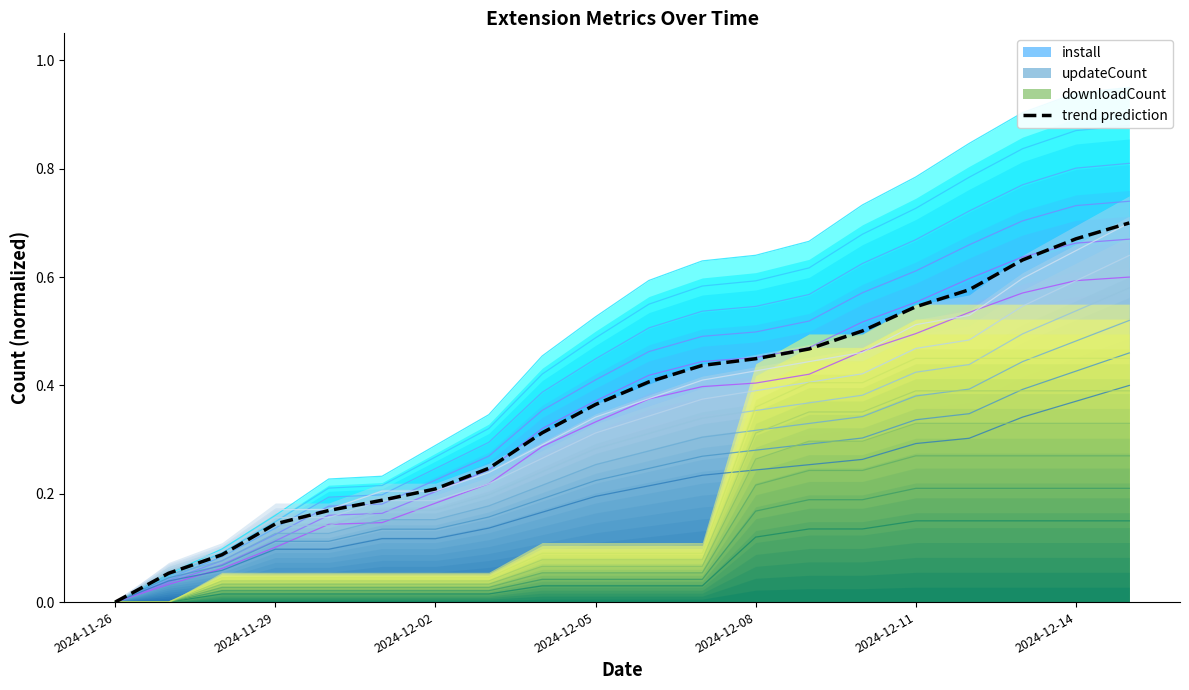

Reading right to left, list all the values displayed in this chart.

0.7	0.7	0.6	0.6	0.5	0.5	0.5	0.4	0.4	0.4	0.4	0.3	0.2	0.2	0.2	0.2	0.1	0.1	0.1	0.0